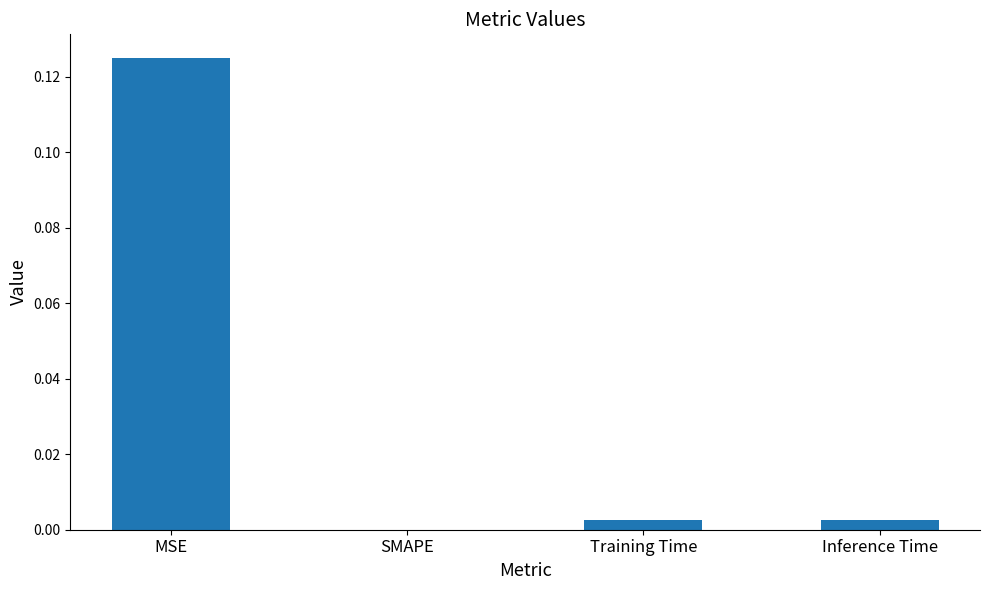

True or false: the data shows 0.0 at SMAPE.

True